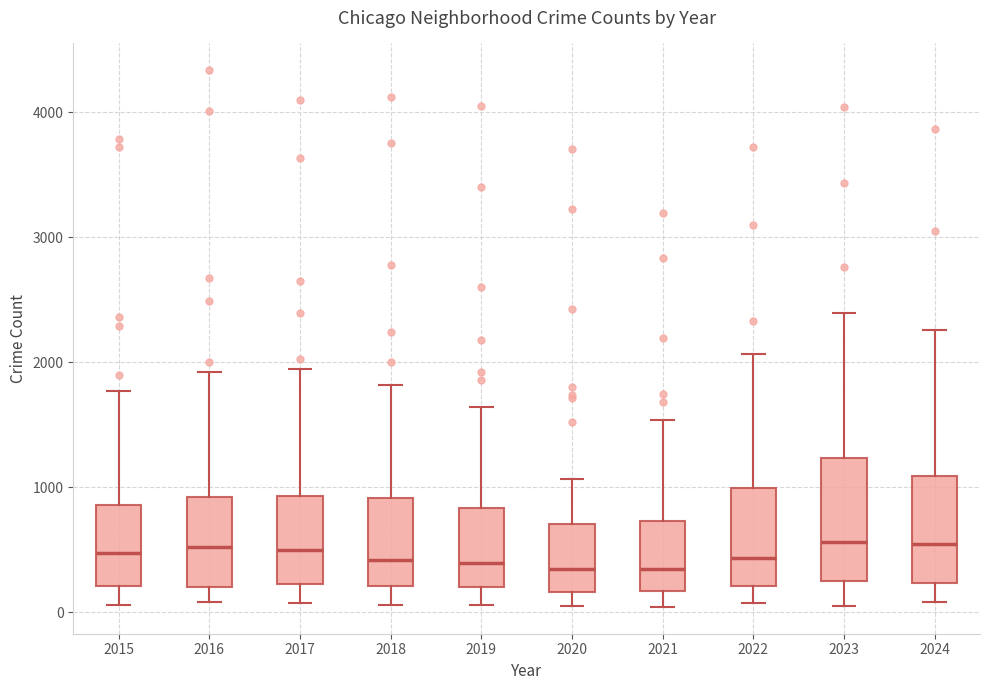

Where does the median line of the box at x = 2023 sit on the y-axis? The values are not printed on the chart, so give them approximately, as read against the axis.

600